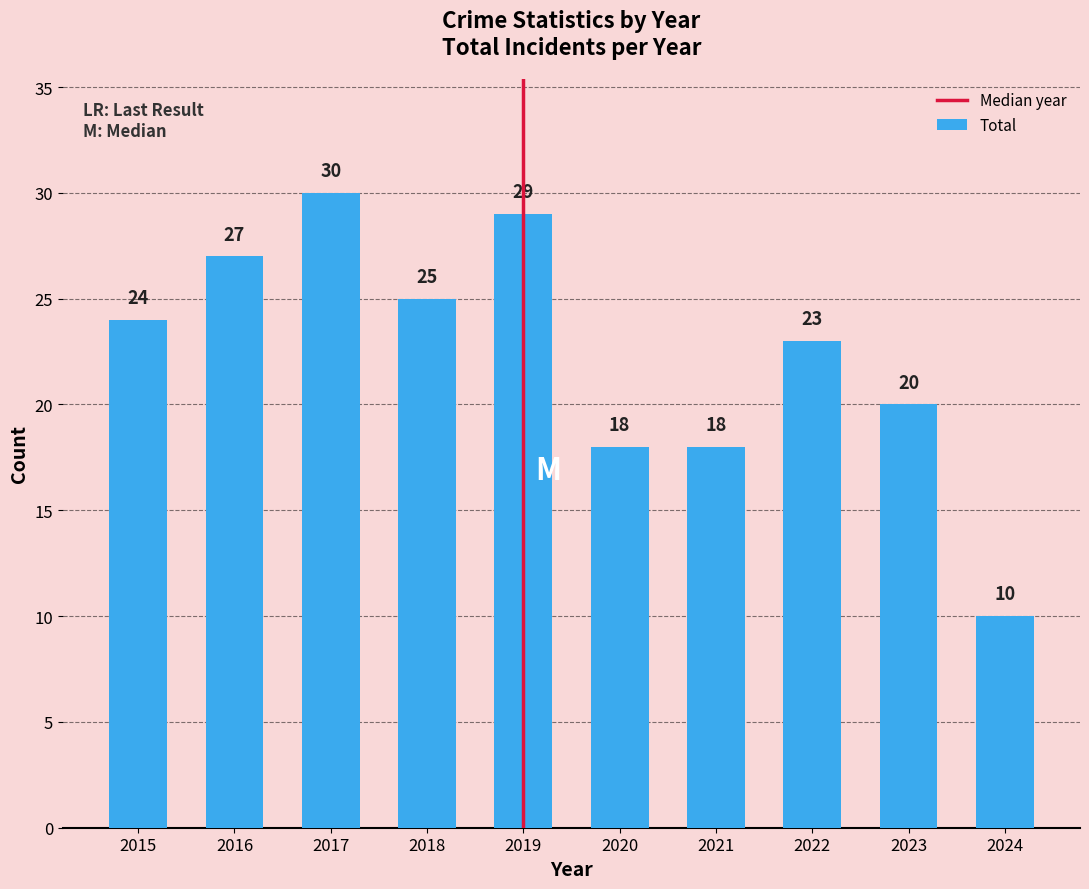

Which category has the lowest value across all series?

2024